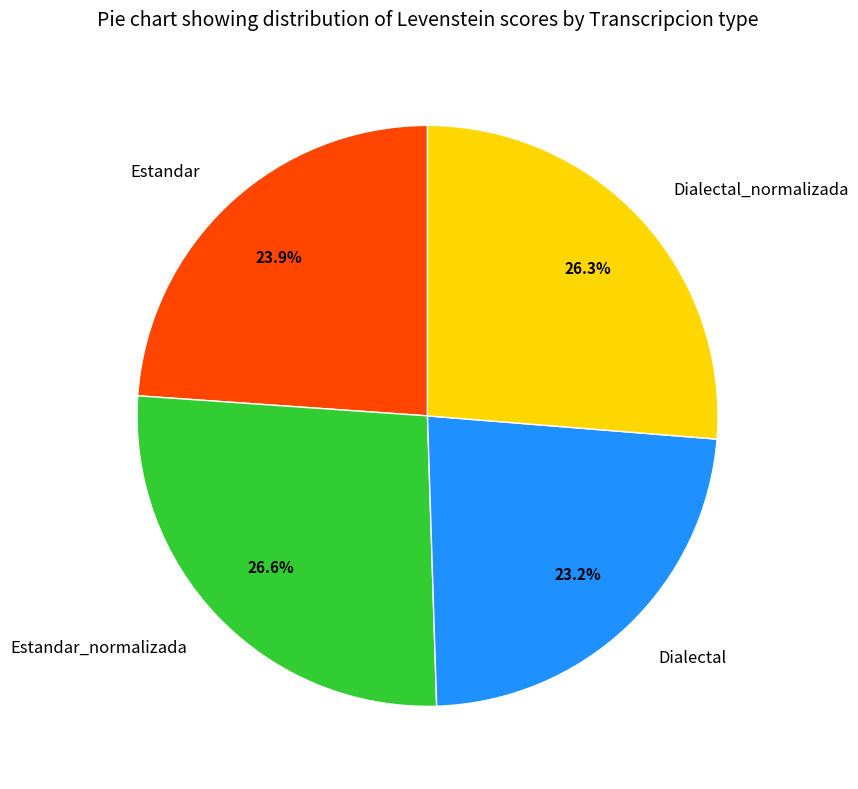

How many slices are in this pie chart?

4